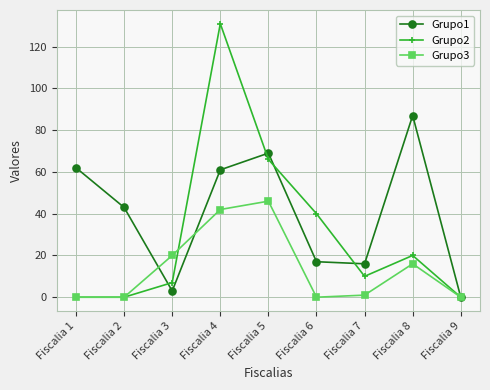

True or false: Grupo1 and Grupo3 intersect in this chart.

True